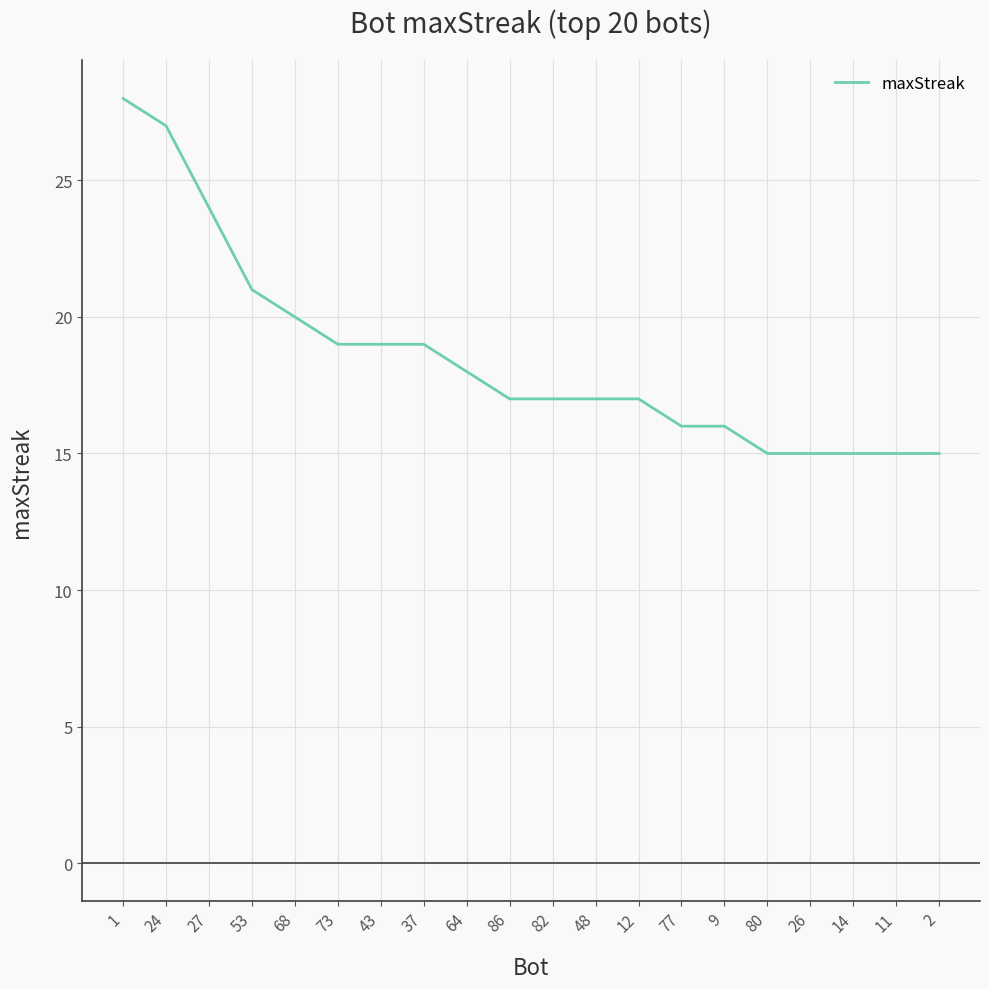

What is the difference between the values at 73 and 77?

3